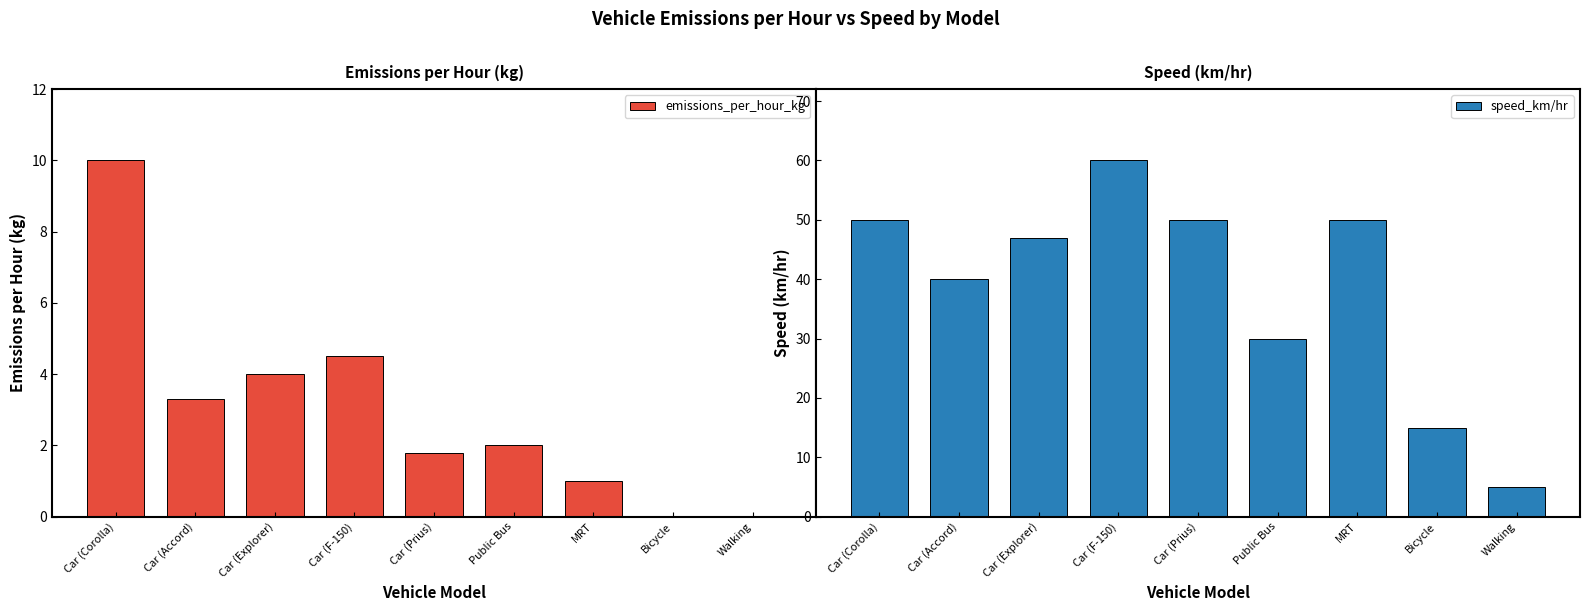

How many bars are there in each group?

2